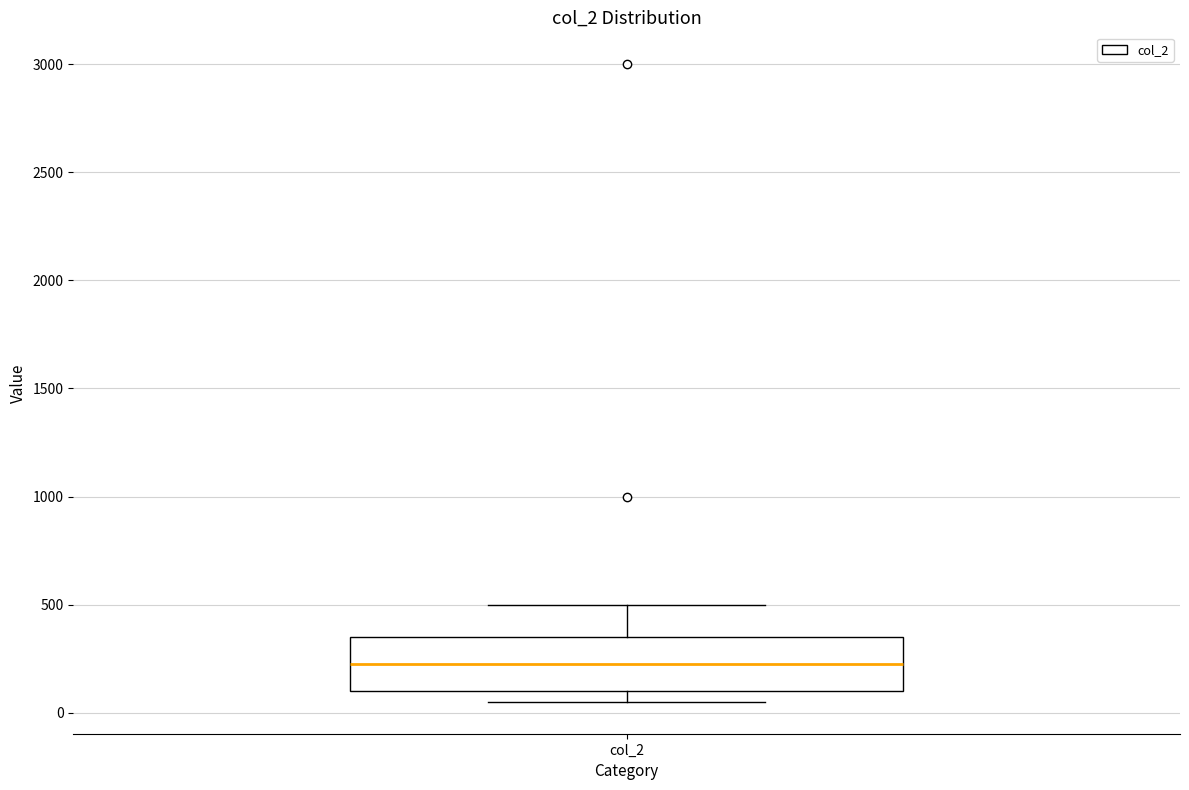

Where does the median line of the box for col_2 sit on the y-axis? The values are not printed on the chart, so give them approximately, as read against the axis.

250